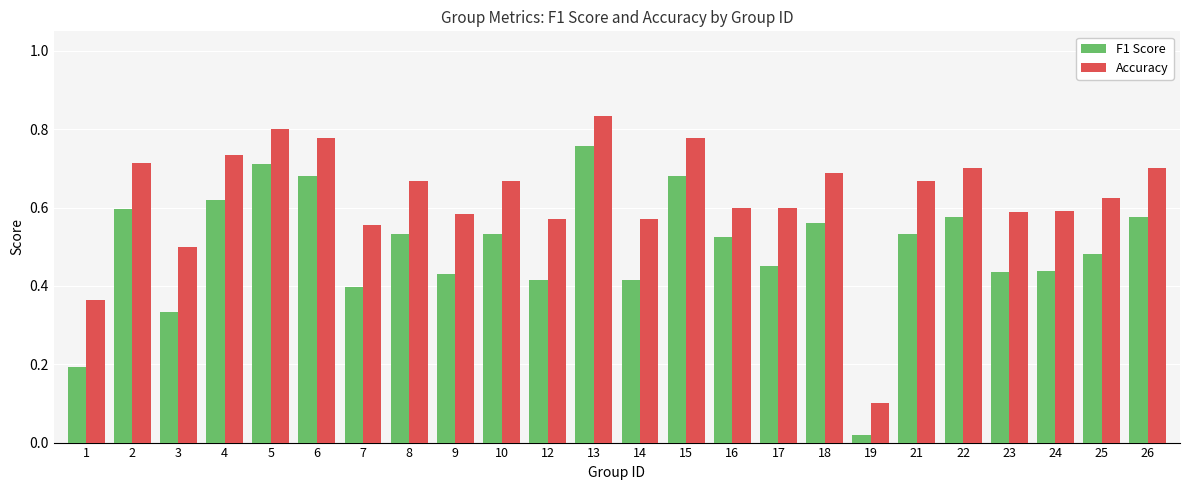

How many Accuracy values are between 0 and 1?

24